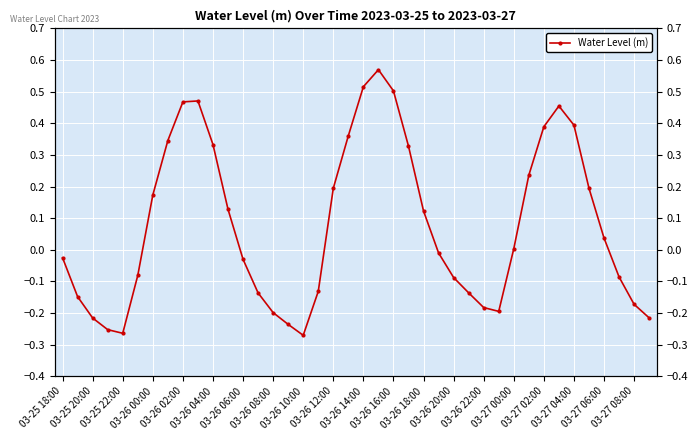

What is the difference between the maximum and minimum values?

0.8